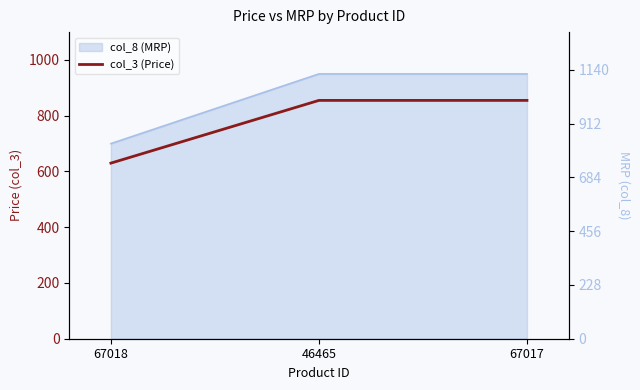

List the labels in order of value, largest first.

46465, 67017, 67018